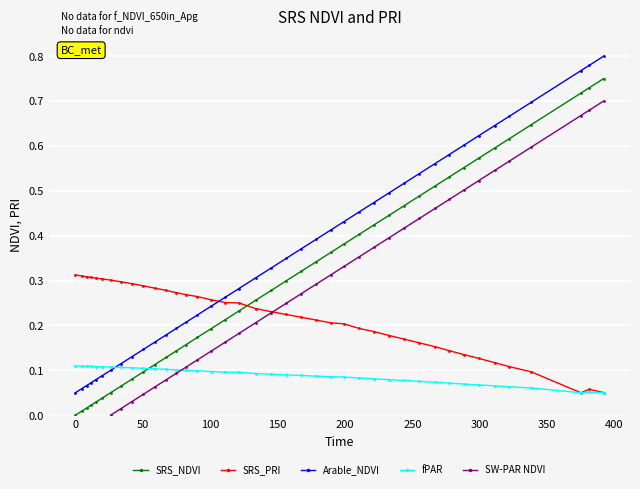

Count the number of categories in the chart.

40